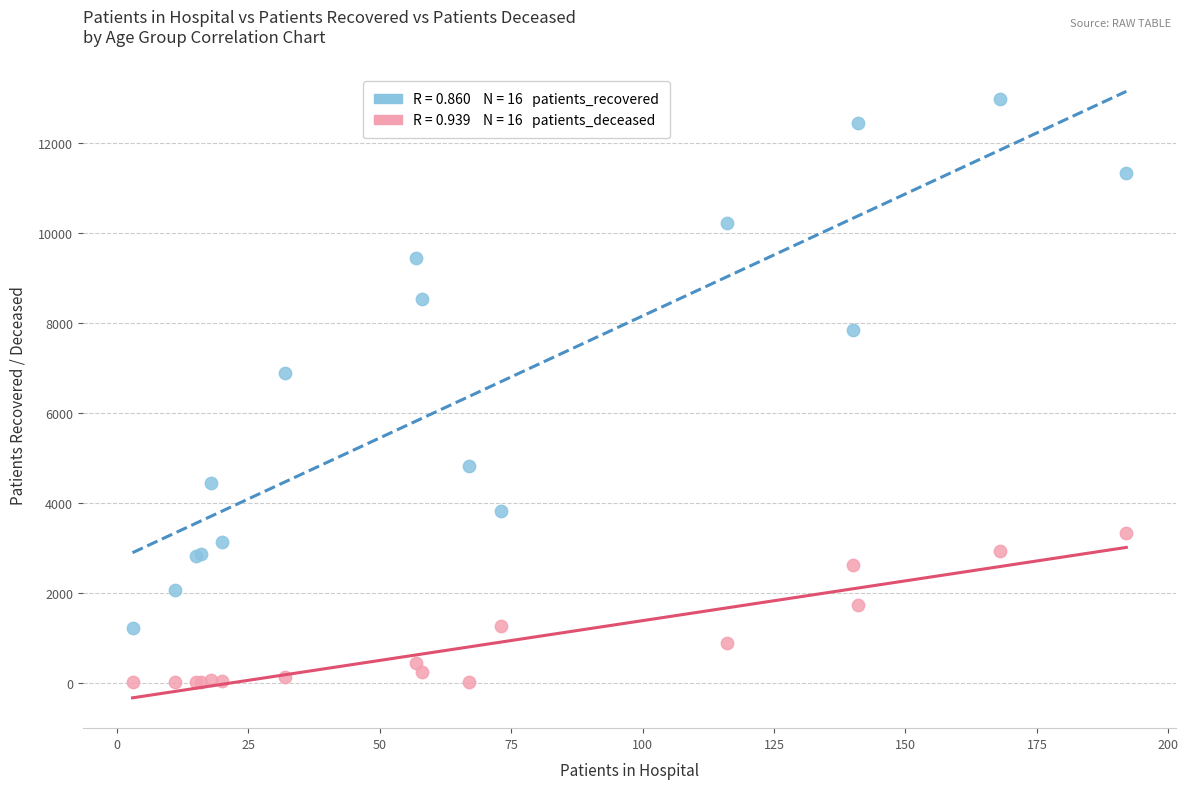

Across all series, what Y value is closest to 6484?

6889